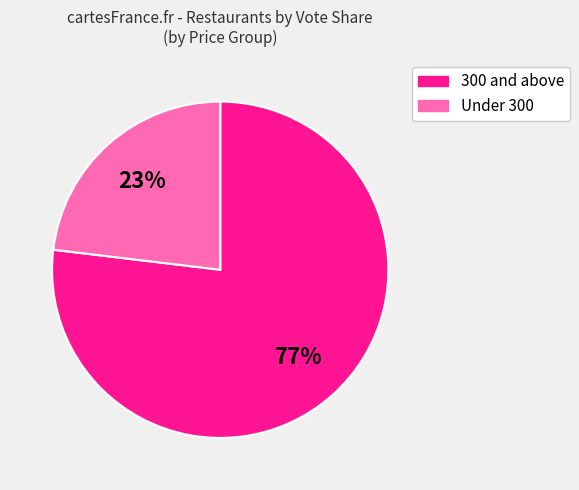

Count the number of slices in the pie.

2